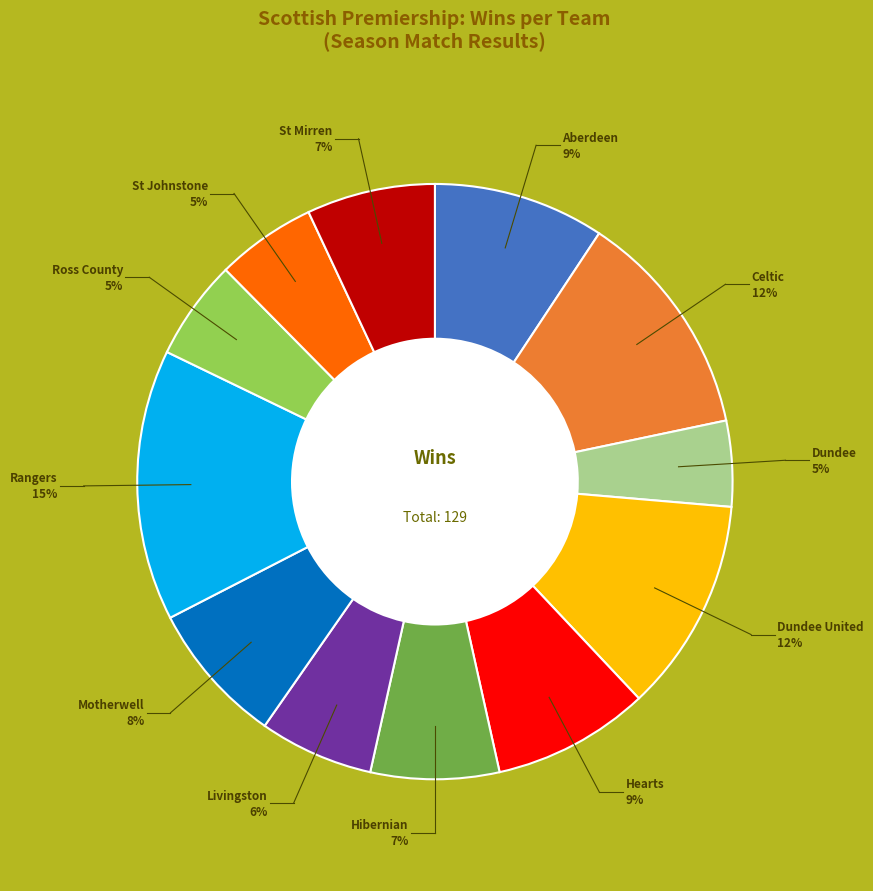

Is there a majority slice in this chart?

No